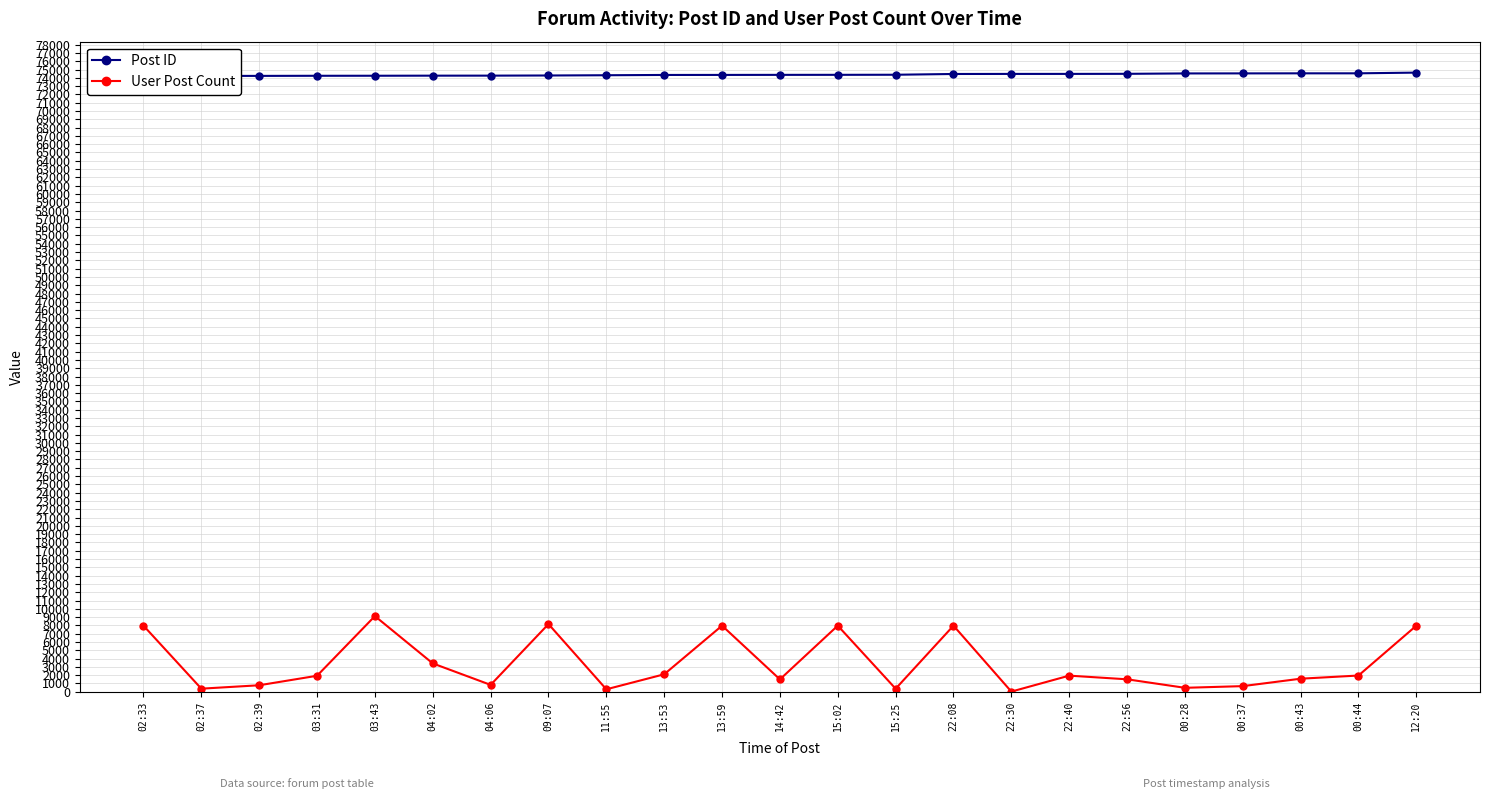

List the series in order of their peak value, lowest first.

User Post Count, Post ID